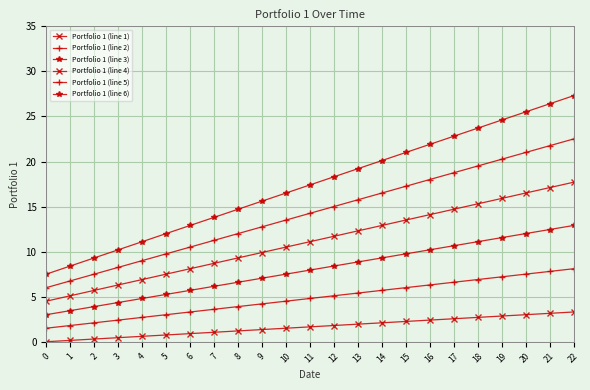

Rank the series by their maximum value, from highest to lowest.

Portfolio 1 (line 6), Portfolio 1 (line 5), Portfolio 1 (line 4), Portfolio 1 (line 3), Portfolio 1 (line 2), Portfolio 1 (line 1)